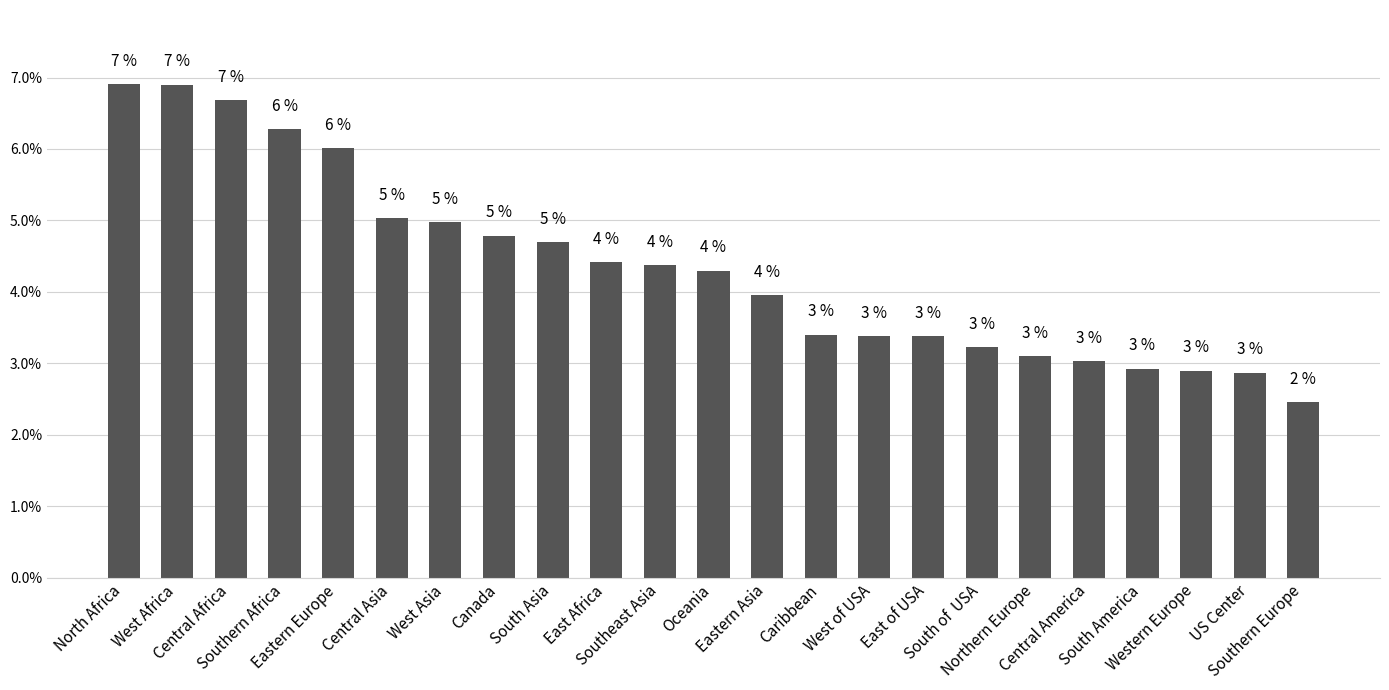

Does the chart contain any negative values?

No